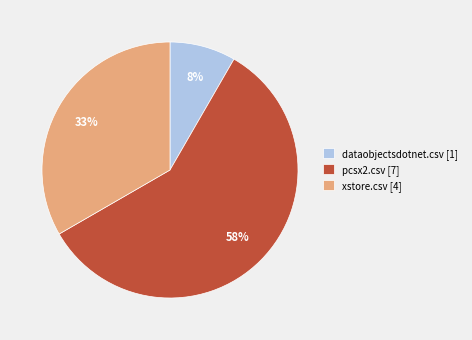

Does any single category account for the majority?

Yes